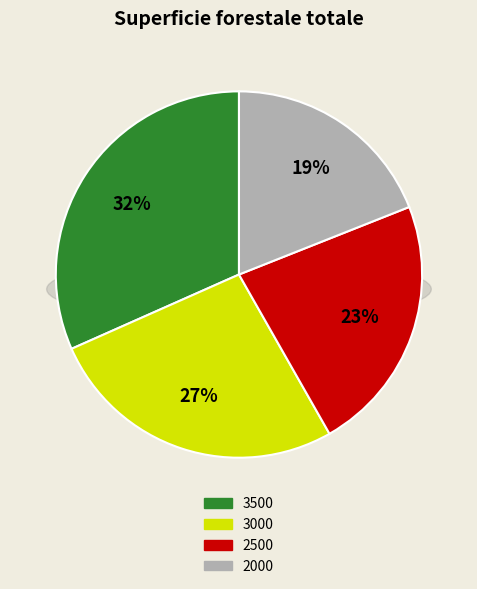

Rank the categories by value from lowest to highest.

2000, 2500, 3000, 3500